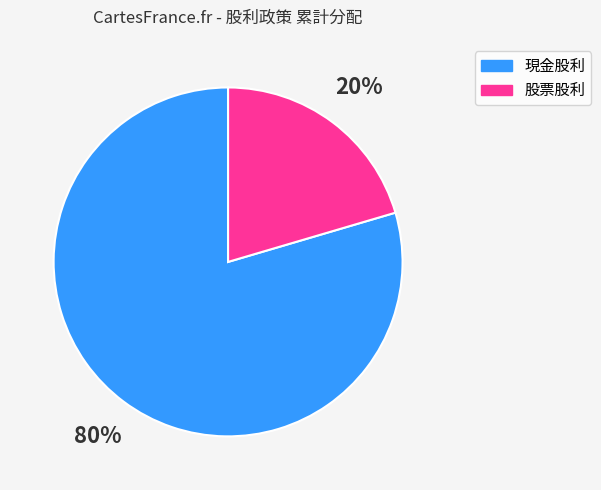

Which has a higher value, 現金股利 or 股票股利?

現金股利